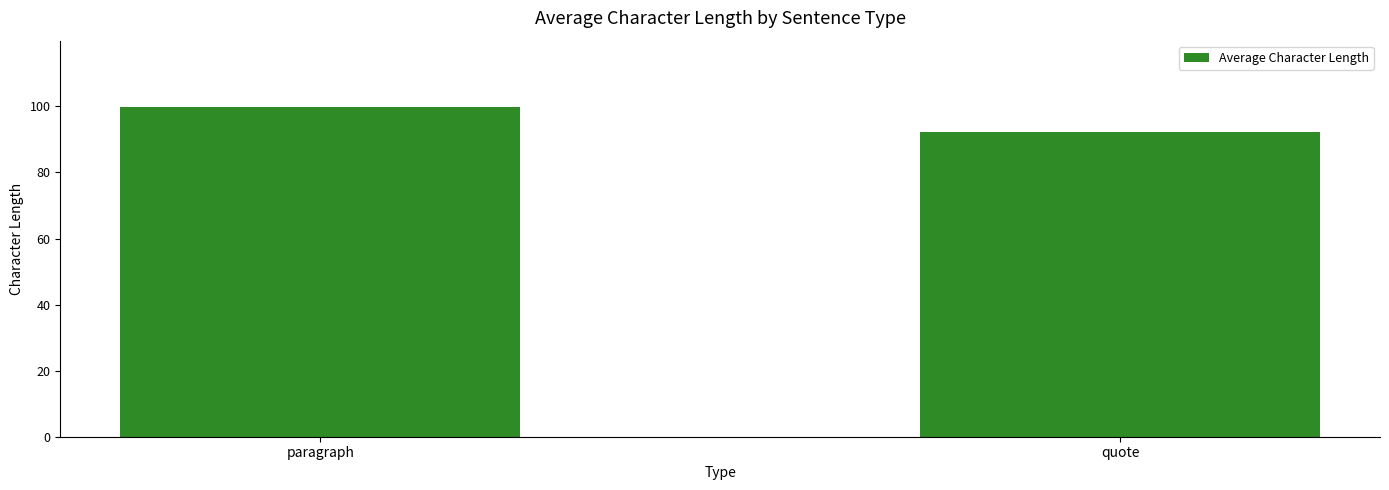

Does the chart contain stacked bars?

No